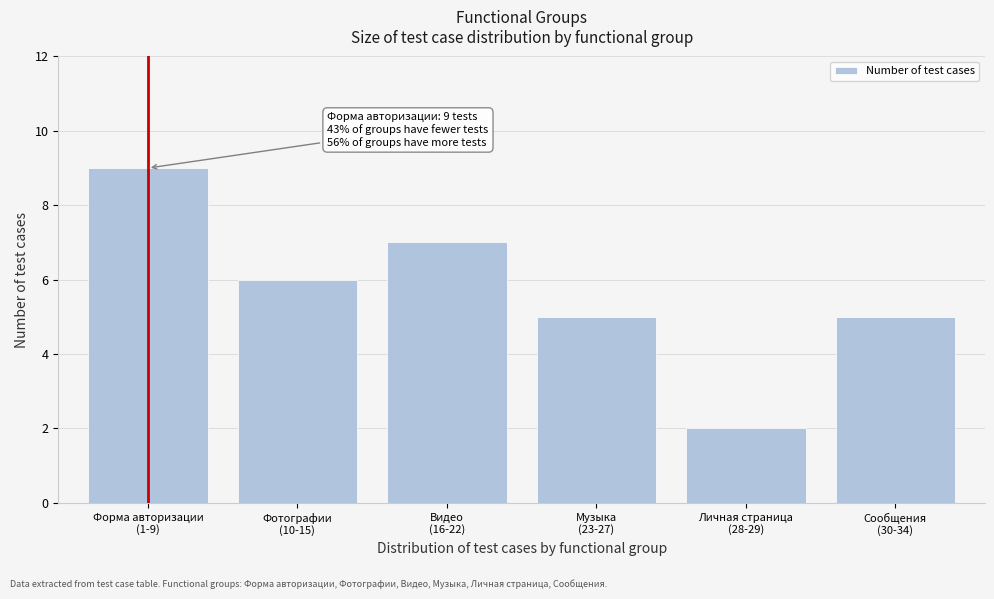

Reading right to left, what are all the values shown in this chart?

5	2	5	7	6	9